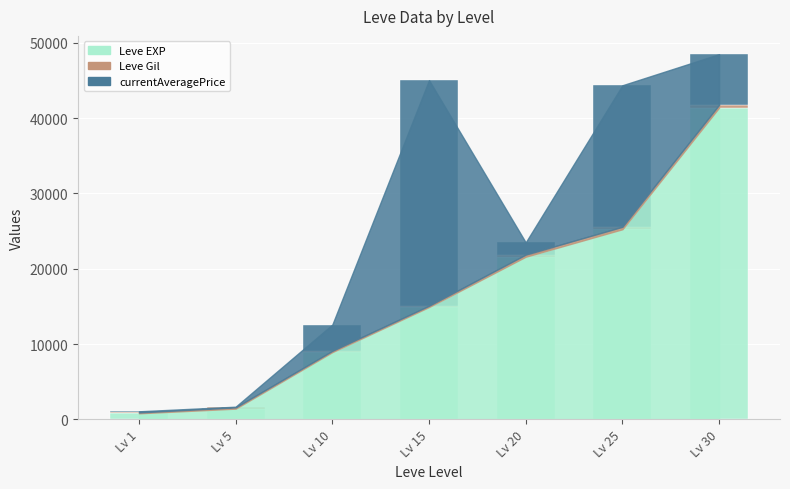

At which category is the sum across all series the highest?

Lv 30